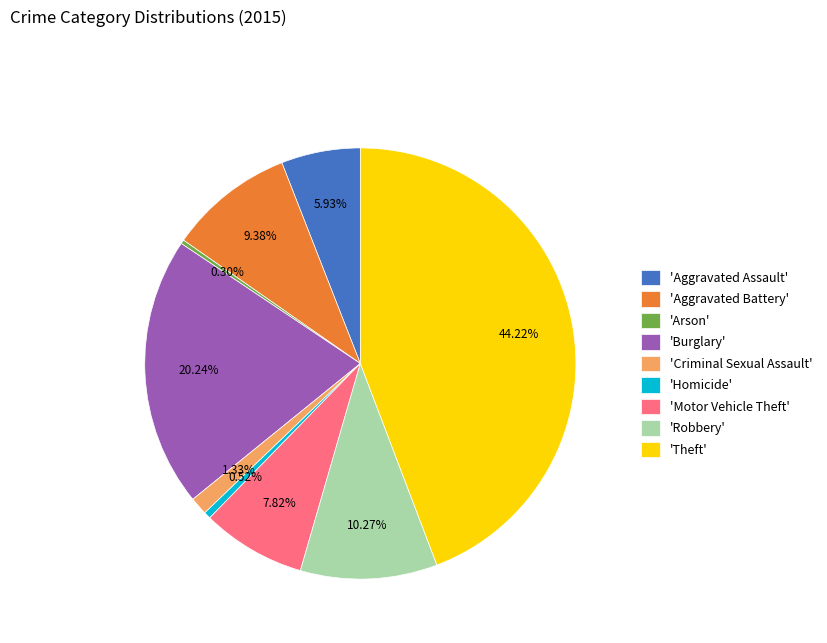

What is the ratio of the value at 'Aggravated Battery' to the value at 'Arson'?

31.6